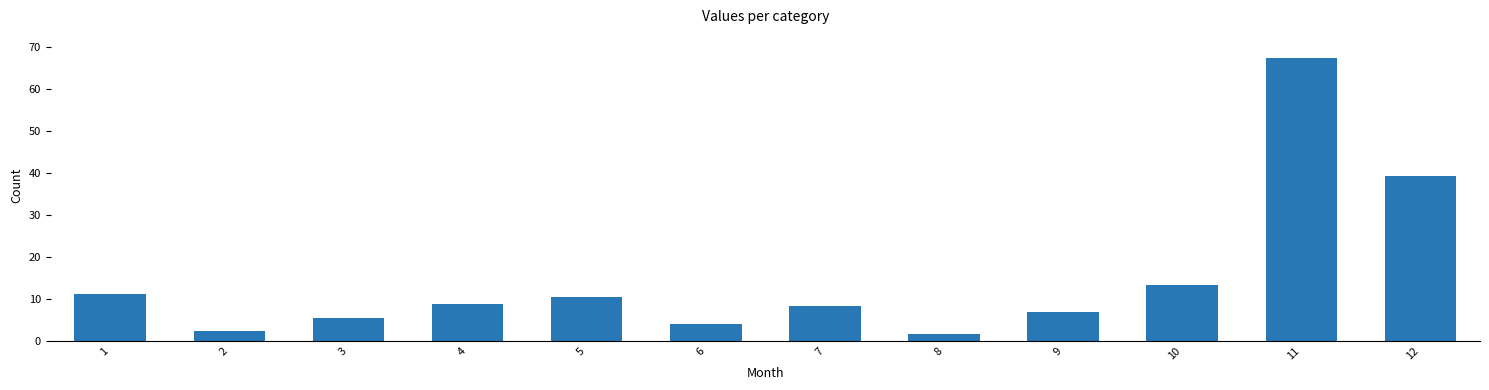

At which label is the value closest to 34?

12